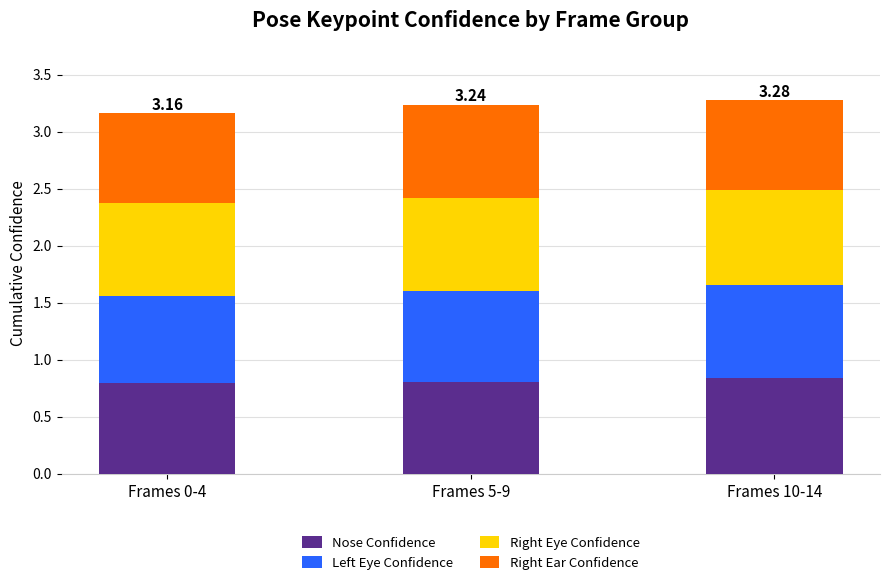

What is the total value across all series at Frames 10-14?

3.3